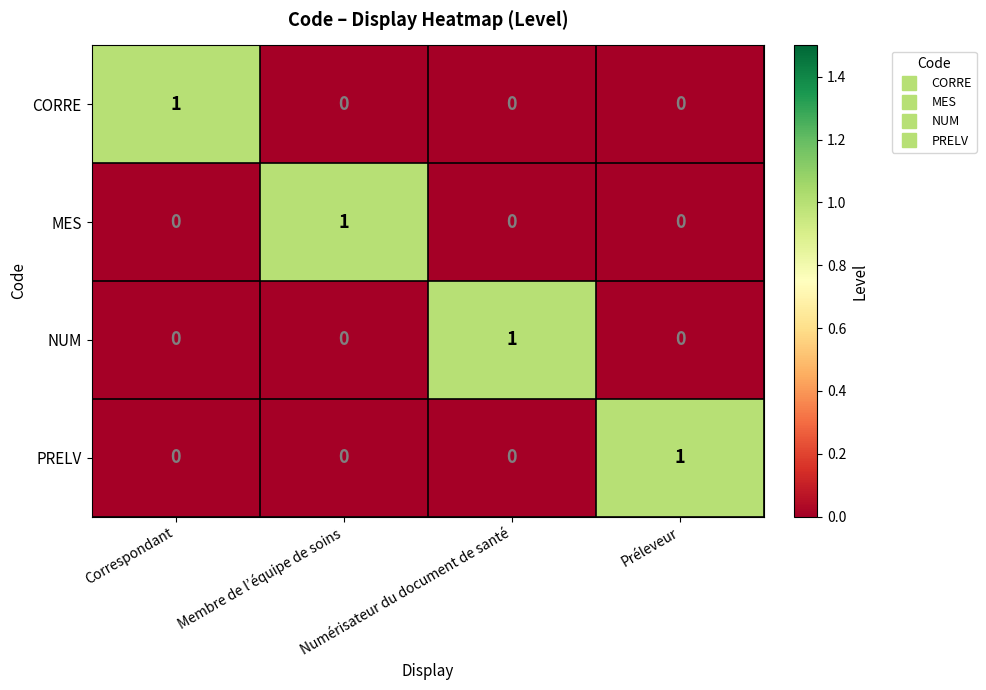

What is the maximum value shown in the chart?

1